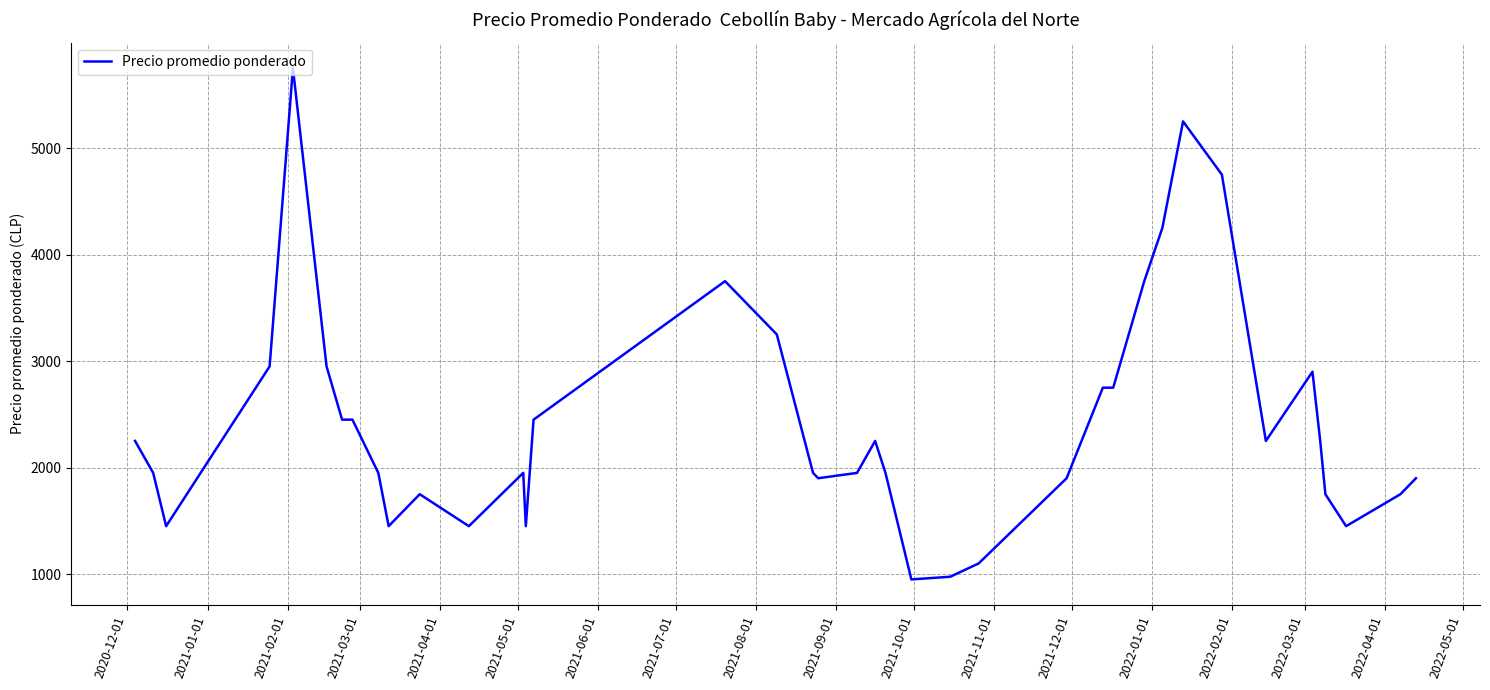

What is the minimum value shown in the chart?

950